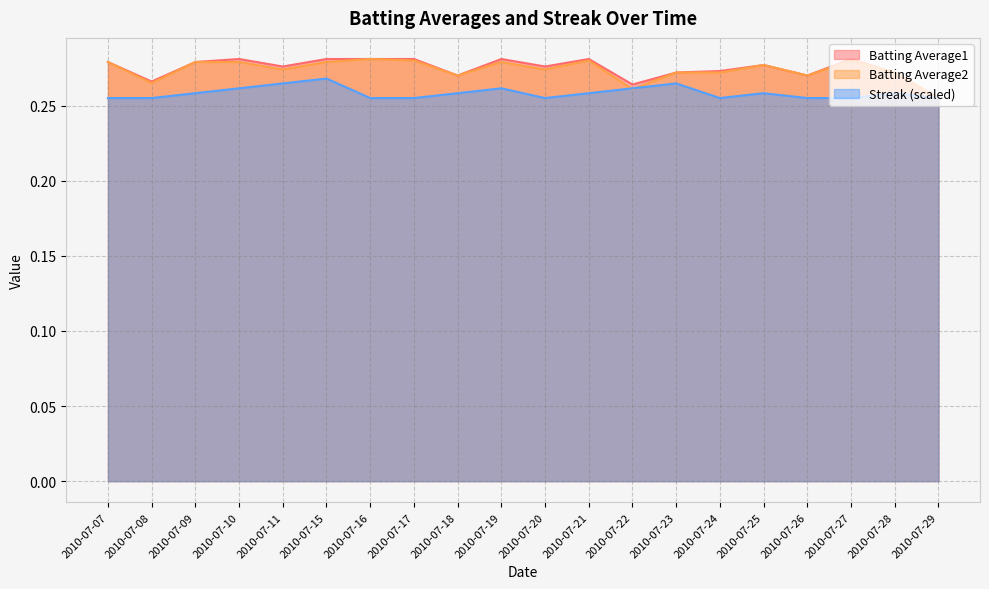

At which category is the sum across all series the highest?

2010-07-15